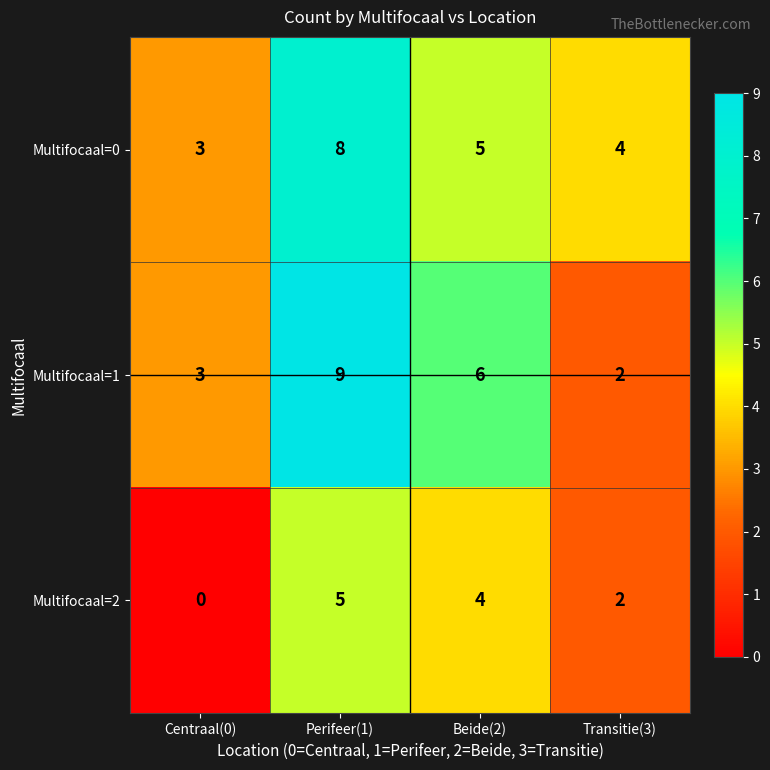

What is the sum of all Multifocaal=2 values?

11